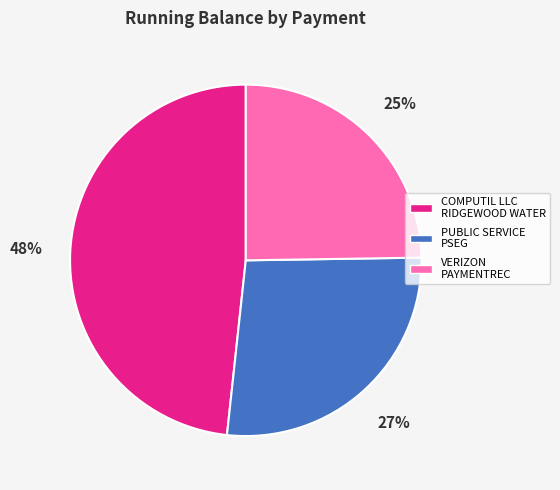

Is the sum of VERIZON PAYMENTREC and PUBLIC SERVICE PSEG greater than half?

Yes